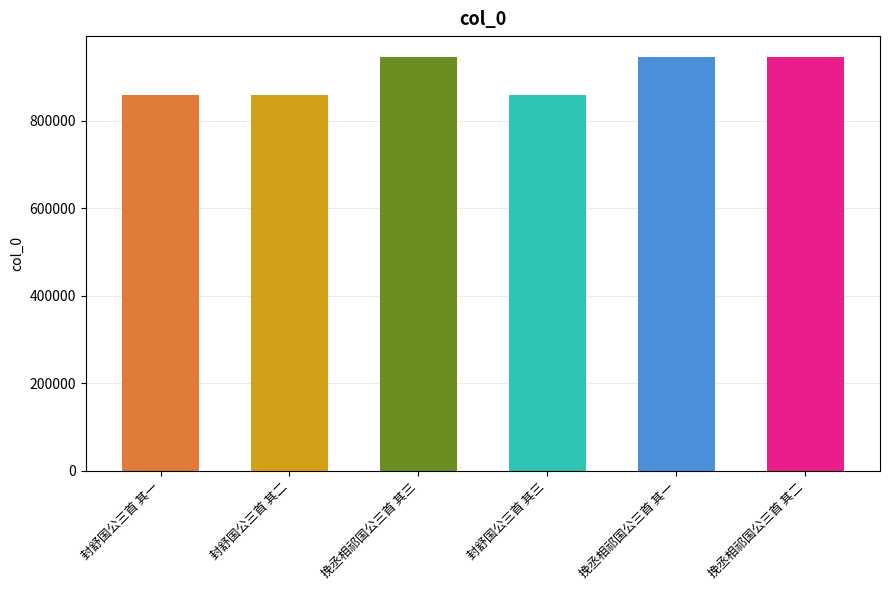

Where does the data first go above 946623?

挽丞相祁国公三首 其一